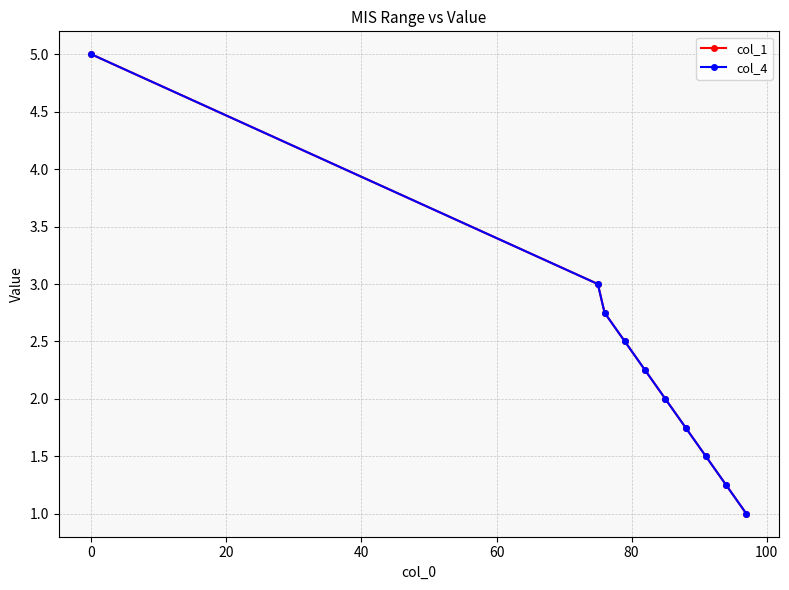

True or false: col_1 and col_4 intersect in this chart.

False